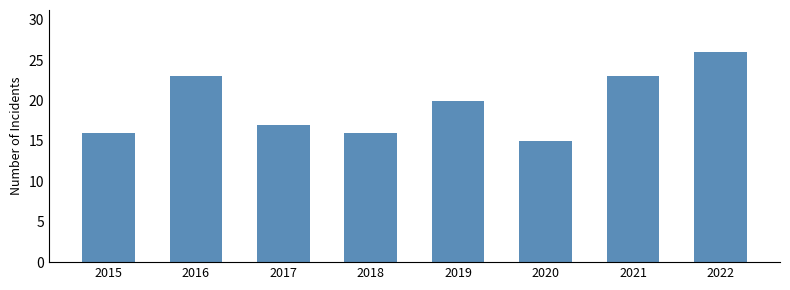

The chart shows a value of 16 at 2018. True or false?

True